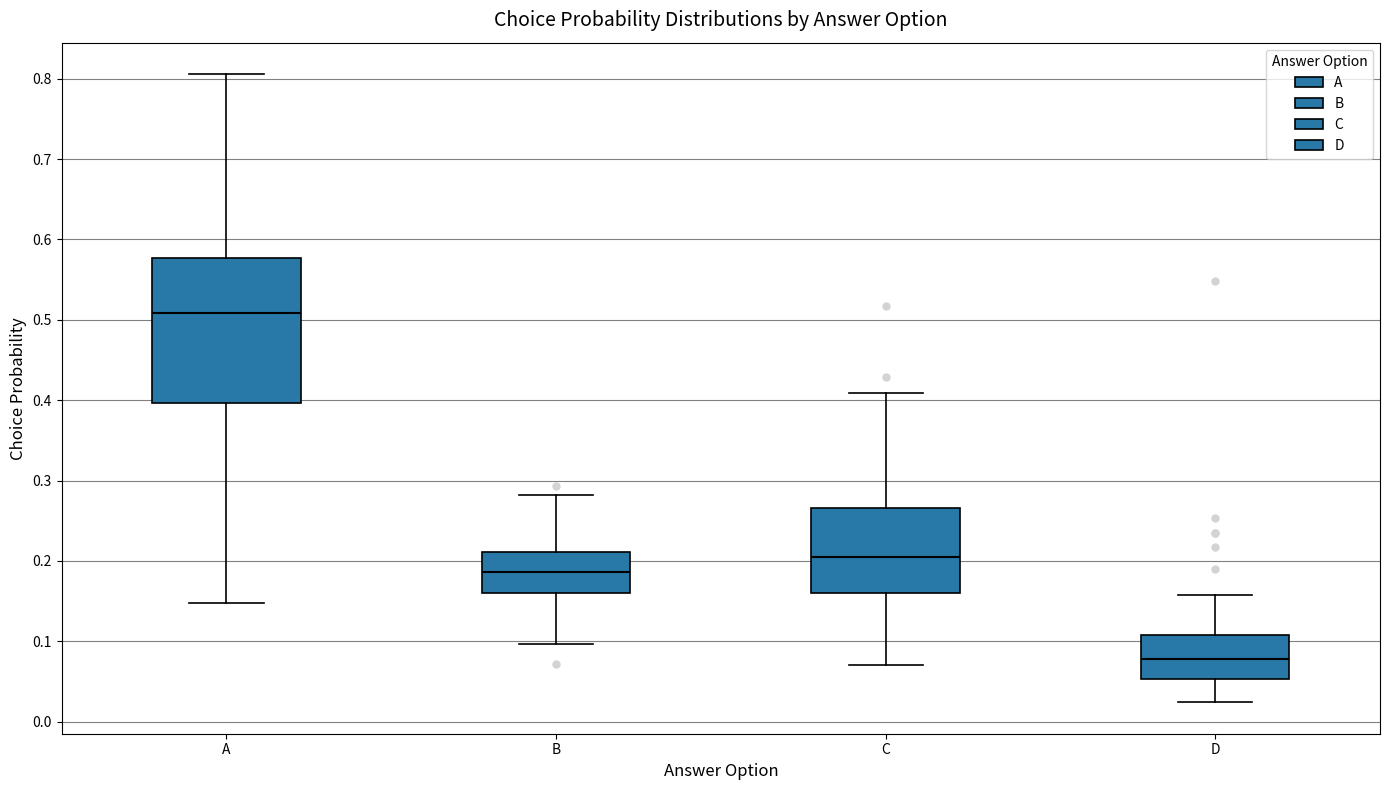

Reading left to right, transcribe this box plot: for each box, give where its median line is, the range the box spans, and where its two whiskers end, as read against the y-axis. The values are not printed on the chart, so give them approximately, as read against the axis.

A: median 0.51, box 0.40 to 0.58, whiskers 0.15 to 0.81
B: median 0.19, box 0.16 to 0.21, whiskers 0.10 to 0.28
C: median 0.20, box 0.16 to 0.27, whiskers 0.07 to 0.41
D: median 0.08, box 0.05 to 0.11, whiskers 0.02 to 0.16